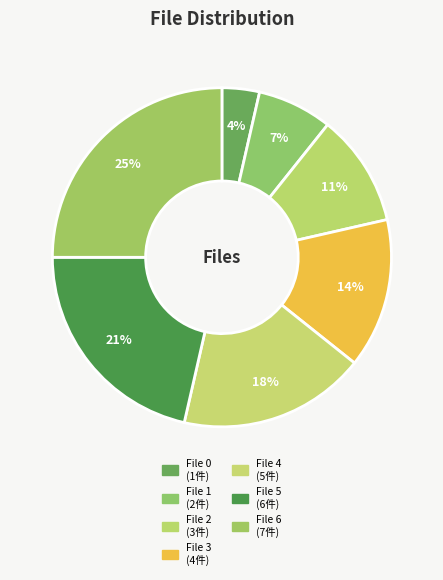

Count the number of slices in the pie.

7